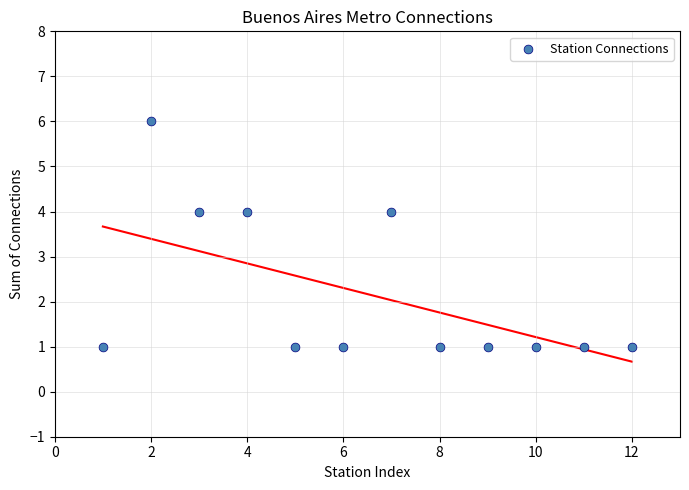

What is the average X value?

6